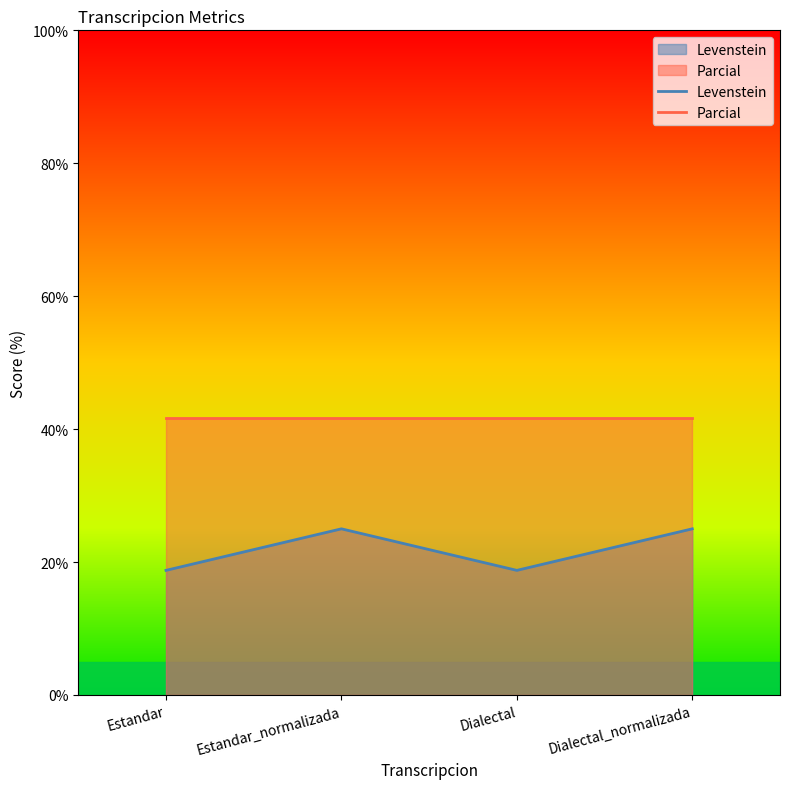

What is the change in value from Estandar_normalizada to Dialectal?

-6.2